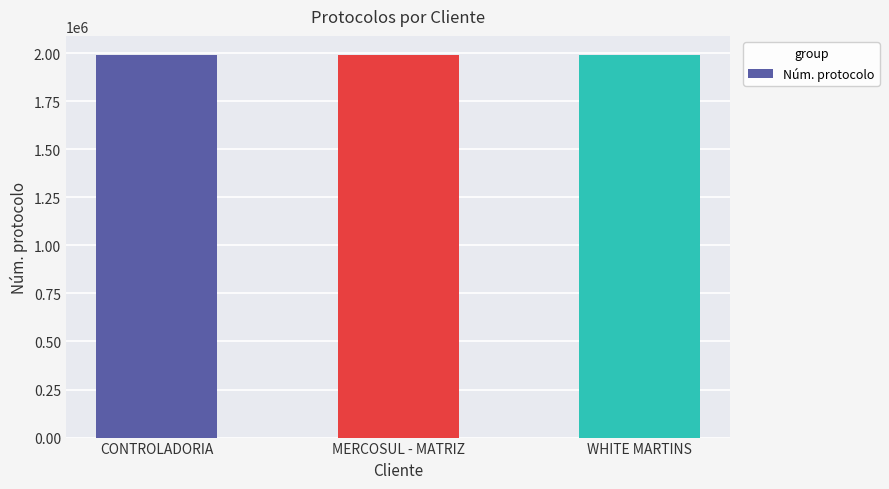

What is the change in value from CONTROLADORIA to MERCOSUL - MATRIZ?

-356